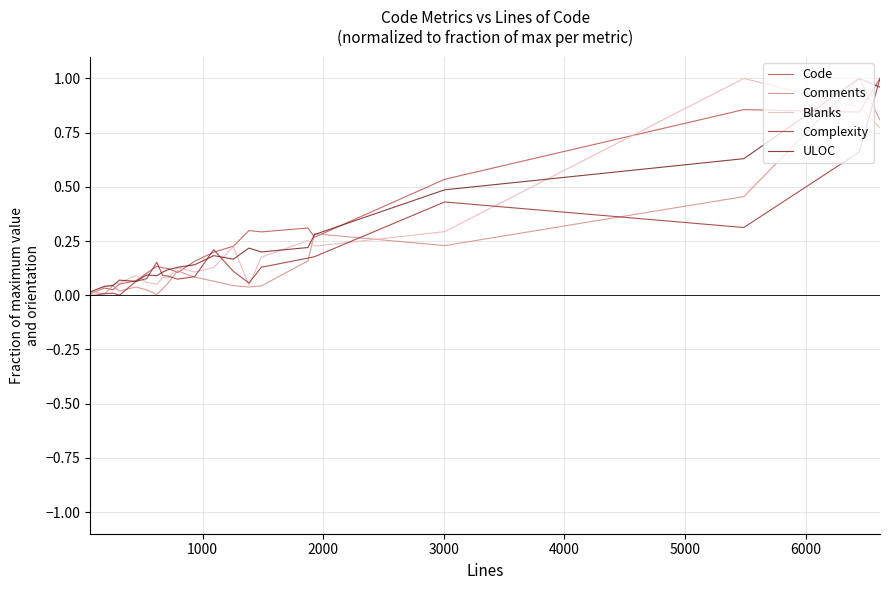

What is the difference between the second highest and minimum values in the Comments series?

0.8